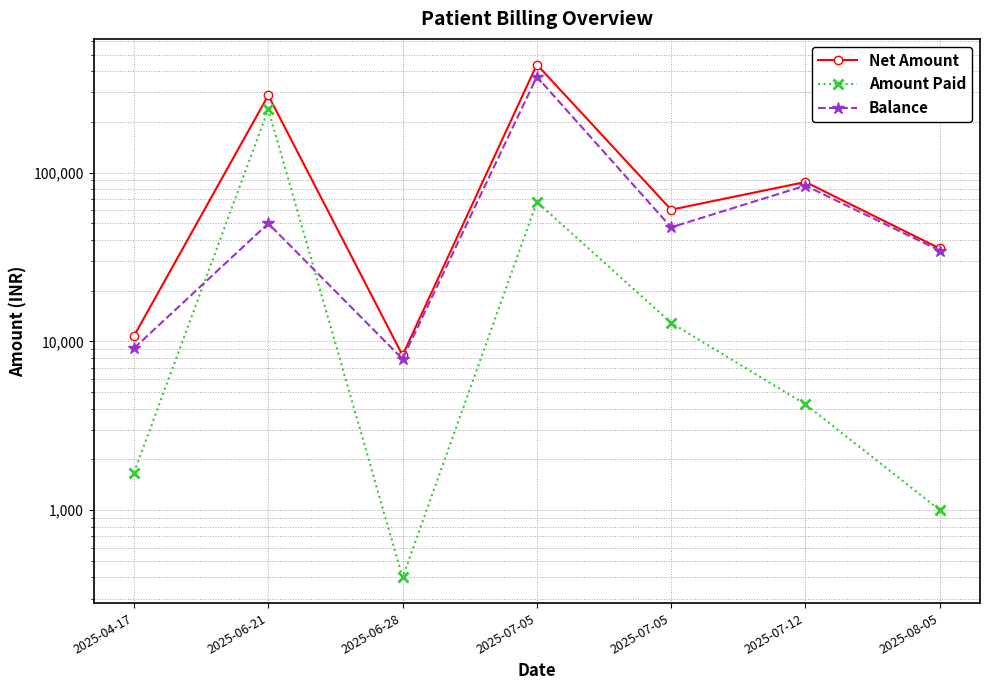

What is the sum of all Amount Paid values?

324544